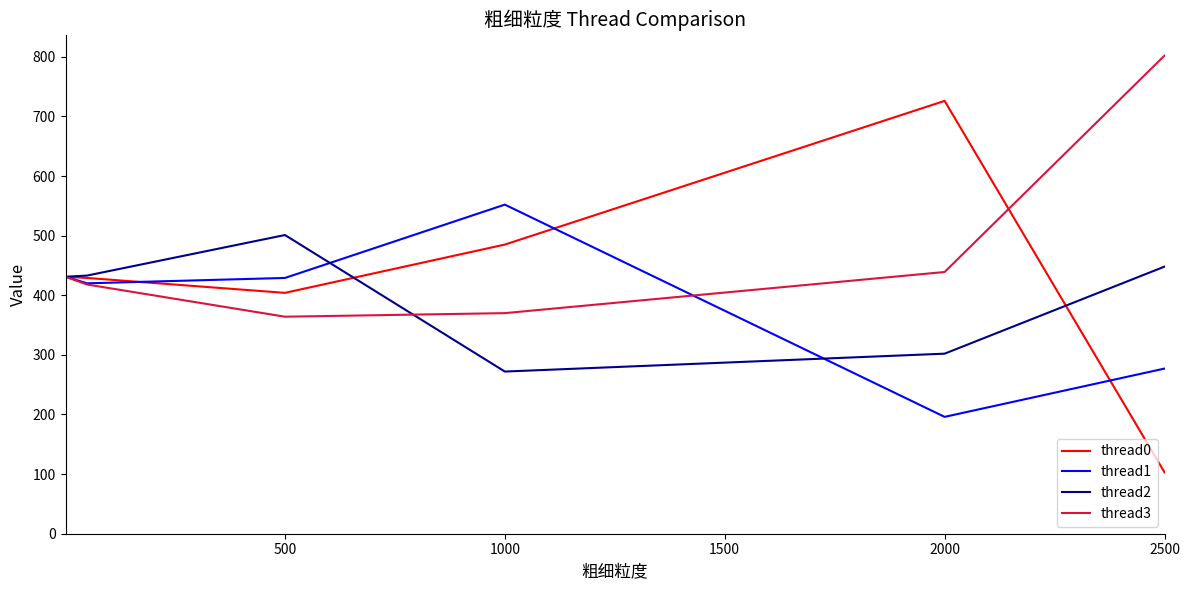

List the series in order of their peak value, lowest first.

thread2, thread1, thread0, thread3